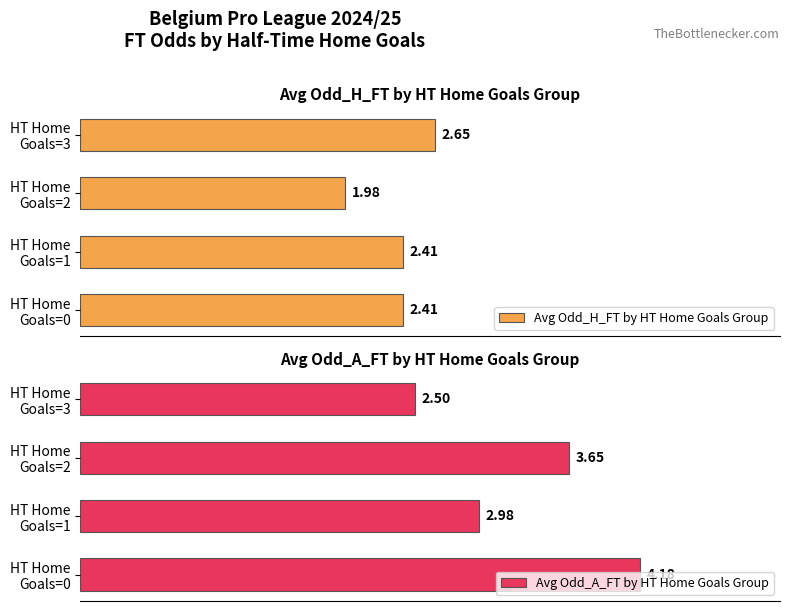

Rank the series by their average value, from lowest to highest.

Avg Odd_H_FT by HT Home Goals Group, Avg Odd_A_FT by HT Home Goals Group